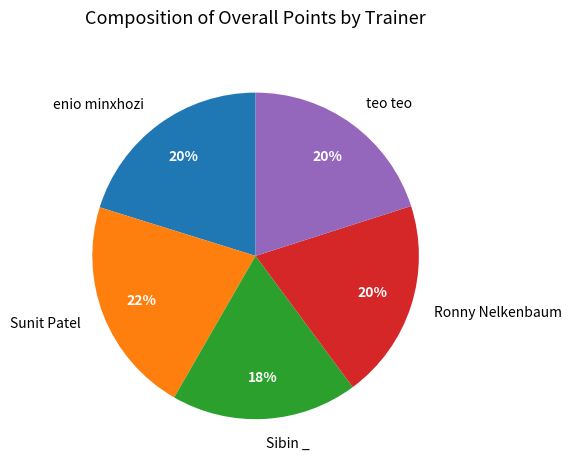

To the nearest percent, what is the average slice percentage?

20%